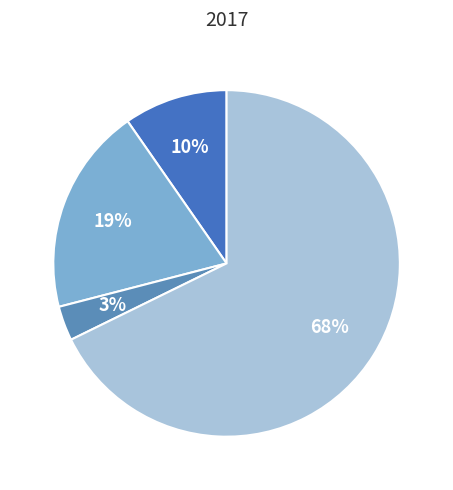

To the nearest percent, what is the difference between the largest and smallest slice percentages?

65%